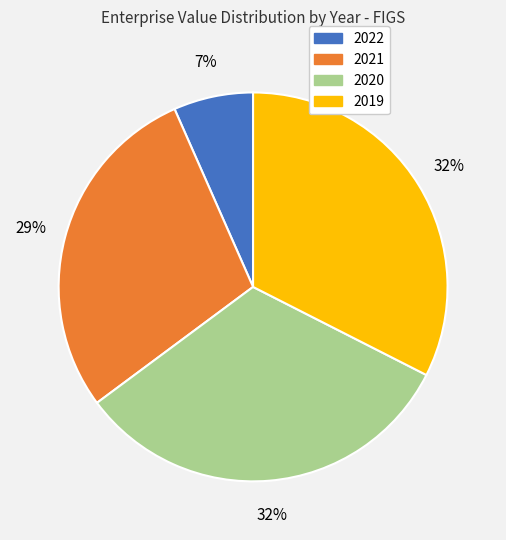

Which has a higher value, 2021 or 2020?

2020